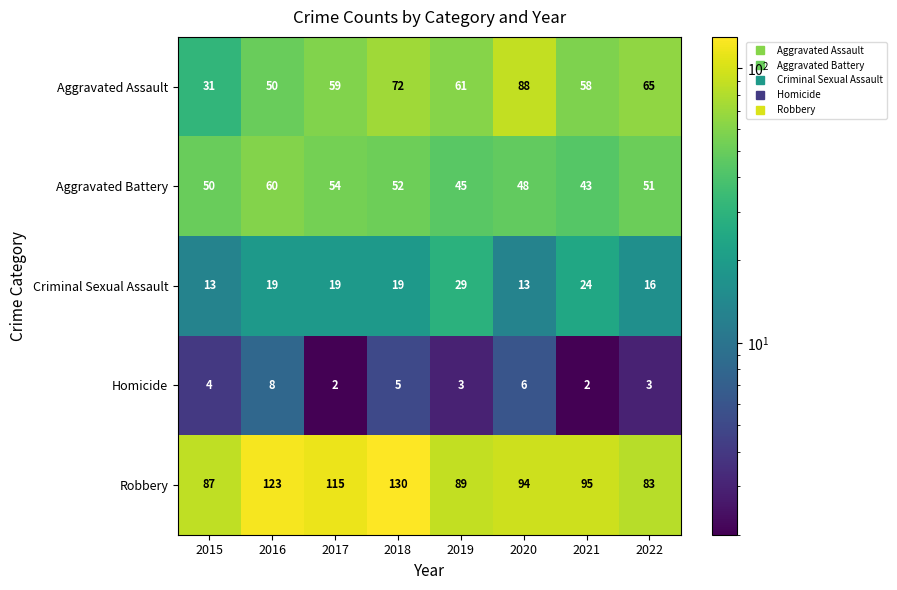

Which series has the largest range (max minus min)?

Aggravated Assault